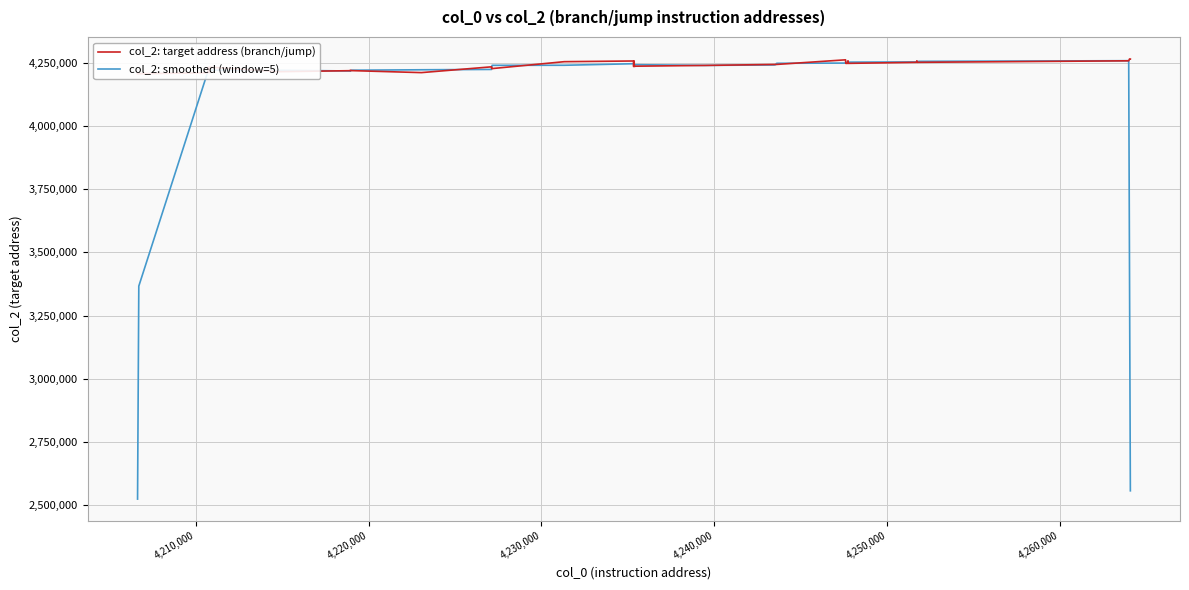

What are all the series names shown in the legend?

col_2: target address (branch/jump), col_2: smoothed (window=5)